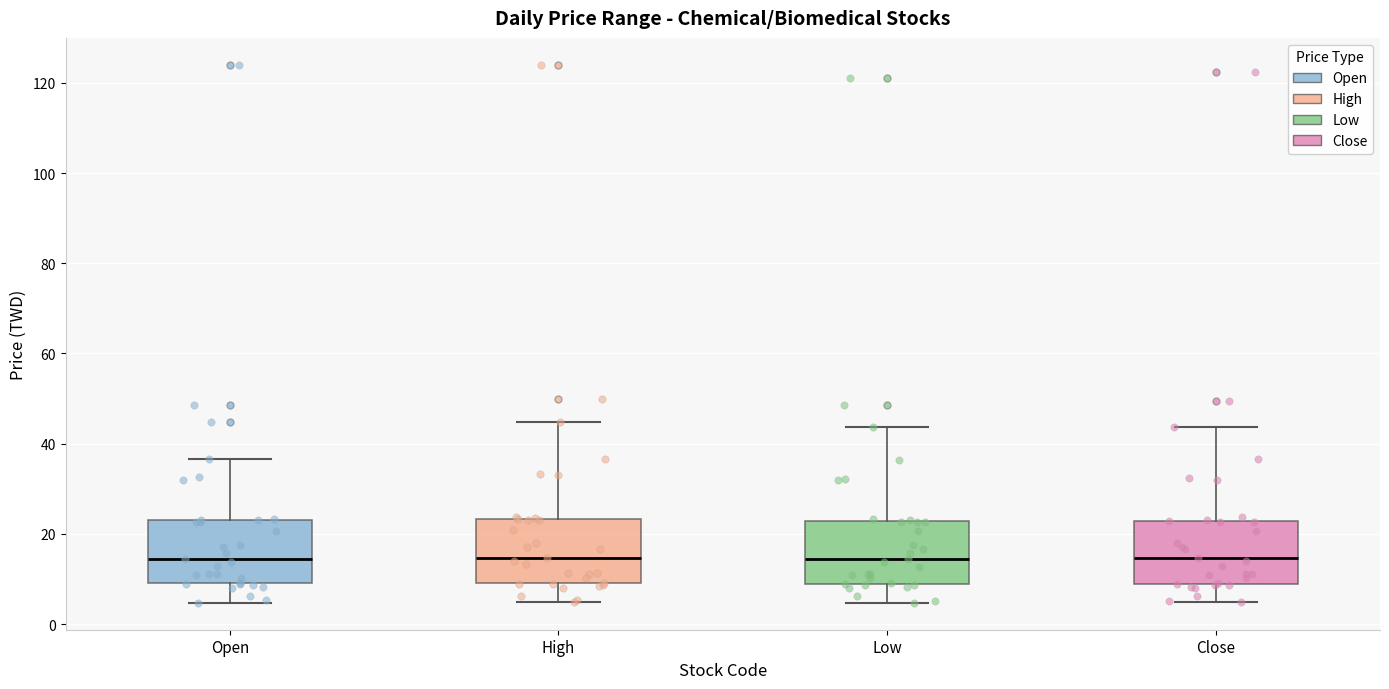

Reading left to right, transcribe this box plot: for each box, give where its median line is, the range the box spans, and where its two whiskers end, as read against the y-axis. The values are not printed on the chart, so give them approximately, as read against the axis.

Open: median 14, box 10 to 24, whiskers 4 to 36
High: median 14, box 10 to 24, whiskers 4 to 44
Low: median 14, box 8 to 22, whiskers 4 to 44
Close: median 14, box 8 to 22, whiskers 4 to 44